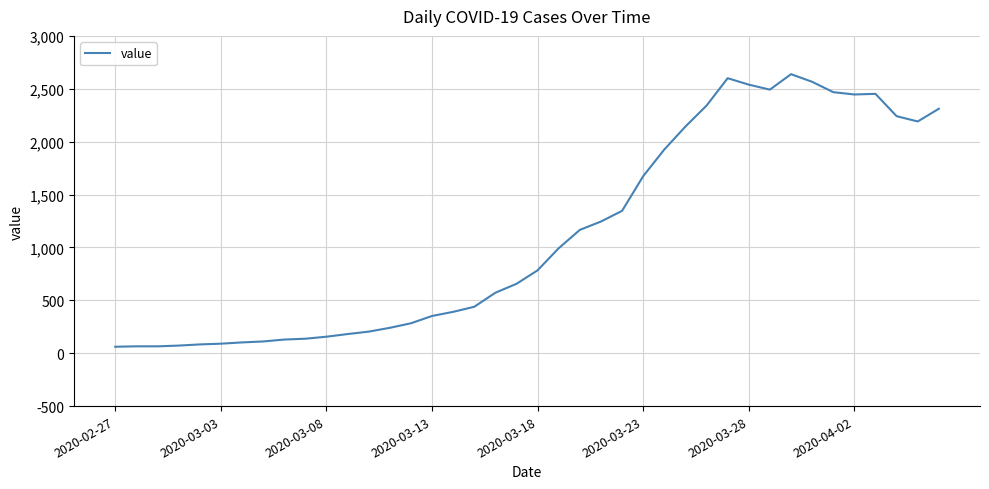

What is the difference between the maximum and minimum values?

2577